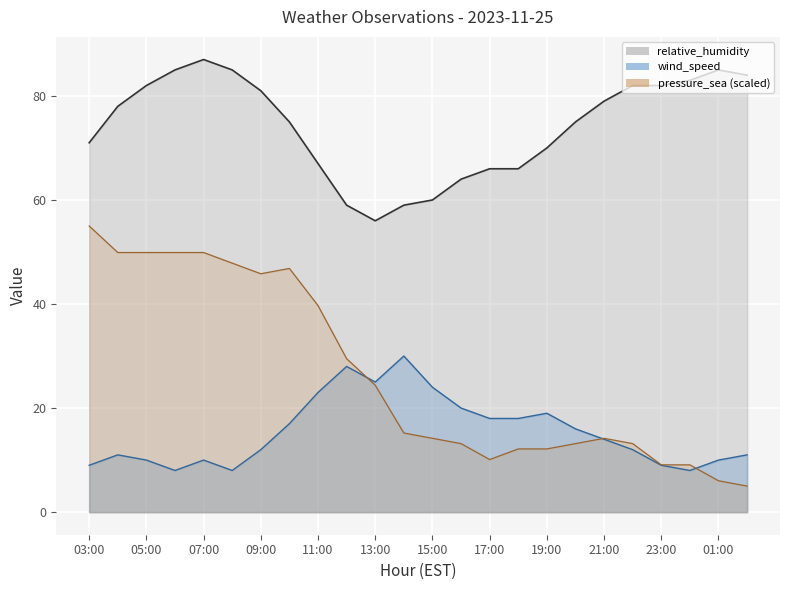

Count the number of data series in this chart.

3